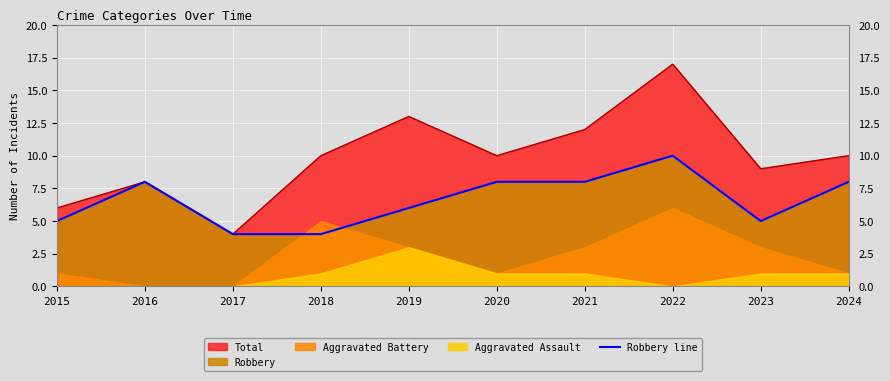

True or false: Robbery line has a value of 8 at 2016.

True